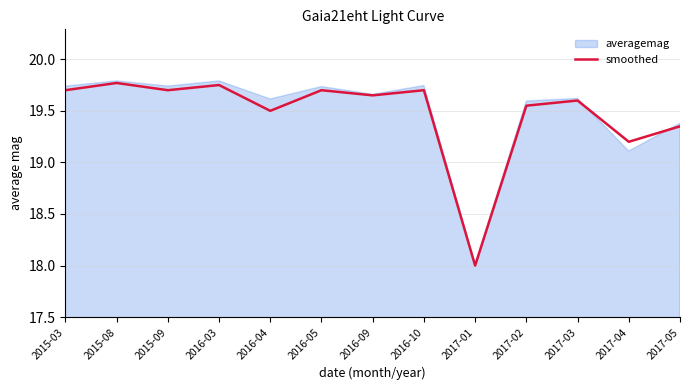

Rank the categories by value from lowest to highest.

2017-01, 2017-04, 2017-05, 2016-04, 2017-02, 2017-03, 2016-09, 2015-03, 2015-09, 2016-05, 2016-10, 2016-03, 2015-08